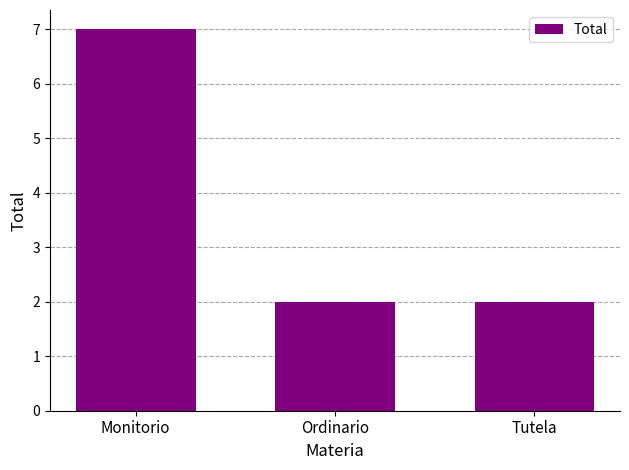

Count the values in the range 2 to 7.

3